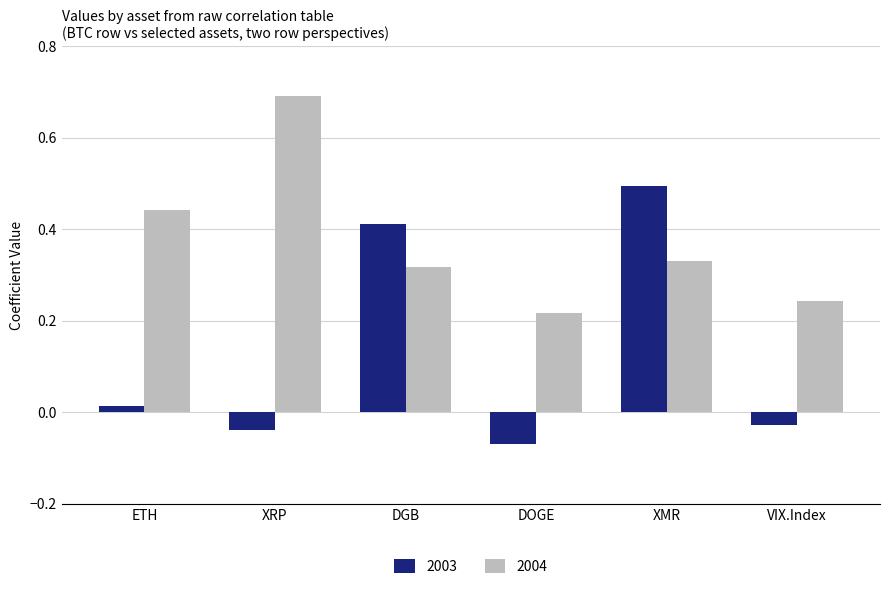

How many bars are there in each group?

2